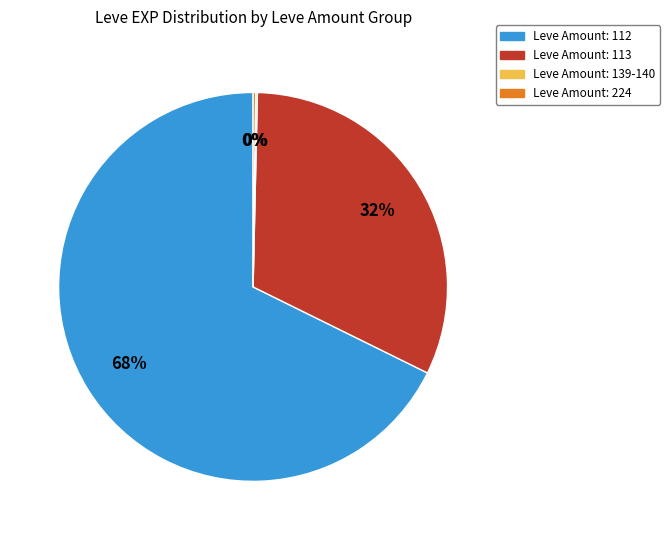

To the nearest percent, what is the average slice percentage?

25%